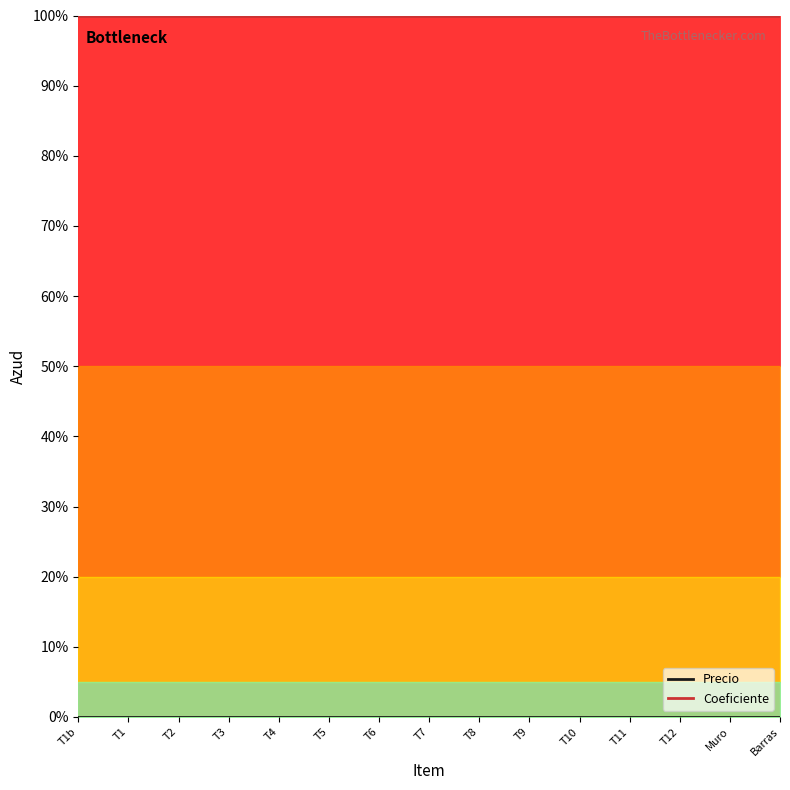

Is it true that Coeficiente equals 100 at T11?

True